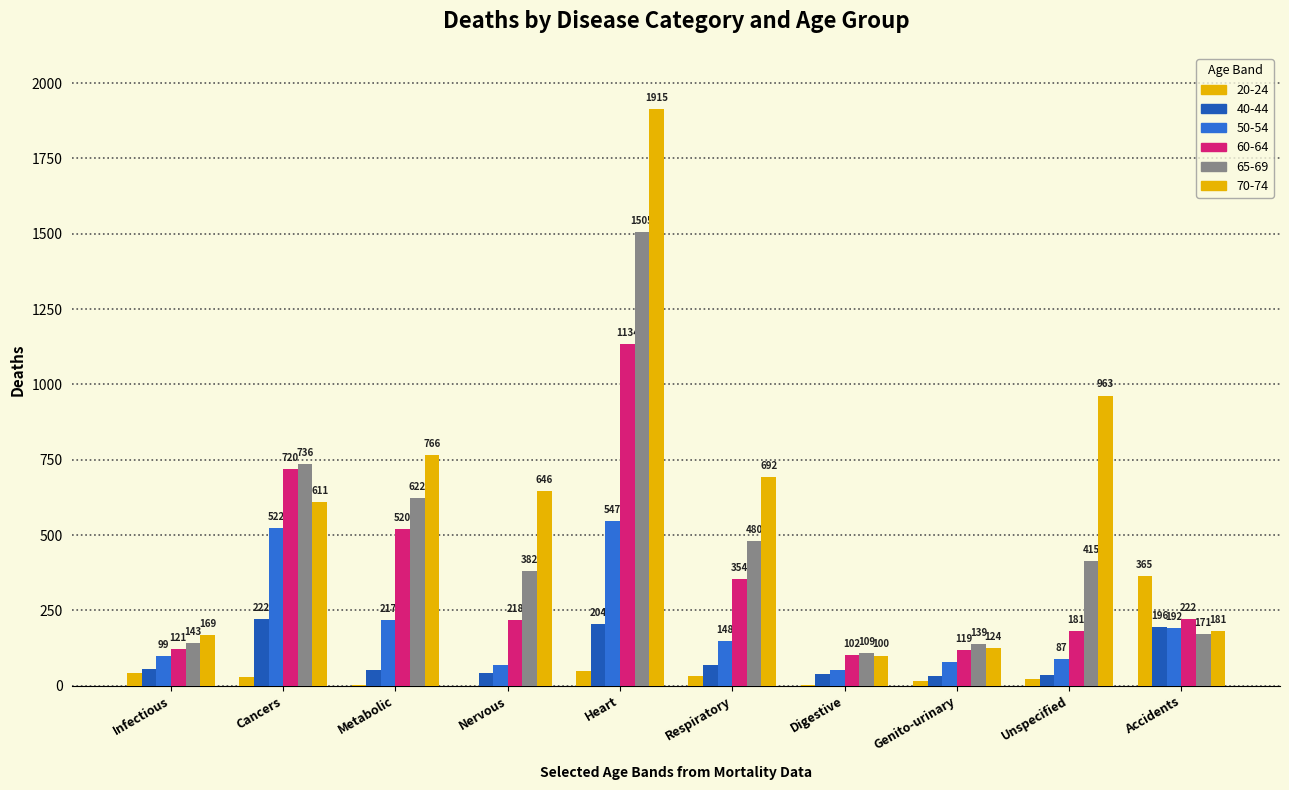

How many data points does each series have?

10